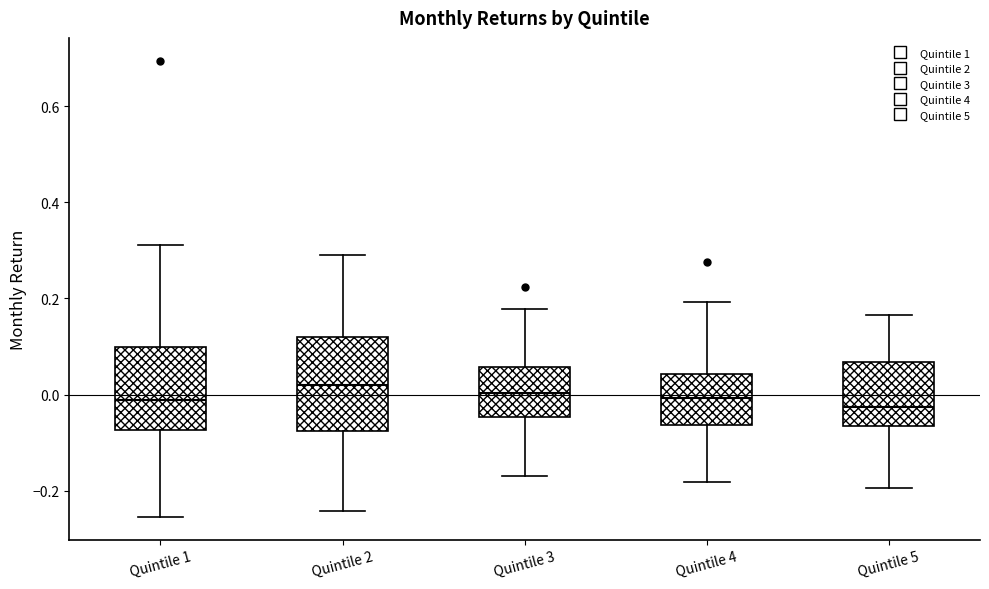

Reading left to right, read every box against the y-axis: the position of its median line, the range the box covers, and the ends of its whiskers. The values are not printed on the chart, so give them approximately, as read against the axis.

Quintile 1: median -0.02, box -0.08 to 0.10, whiskers -0.26 to 0.32
Quintile 2: median 0.02, box -0.08 to 0.12, whiskers -0.24 to 0.28
Quintile 3: median 0.00, box -0.04 to 0.06, whiskers -0.16 to 0.18
Quintile 4: median 0.00, box -0.06 to 0.04, whiskers -0.18 to 0.20
Quintile 5: median -0.02, box -0.06 to 0.06, whiskers -0.20 to 0.16